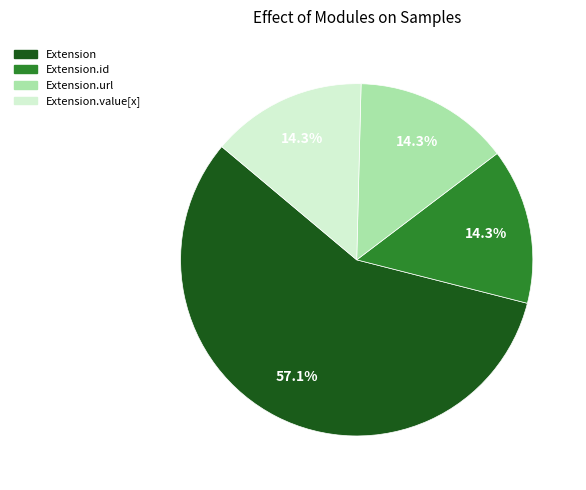

To the nearest percent, what is the average slice percentage?

25%